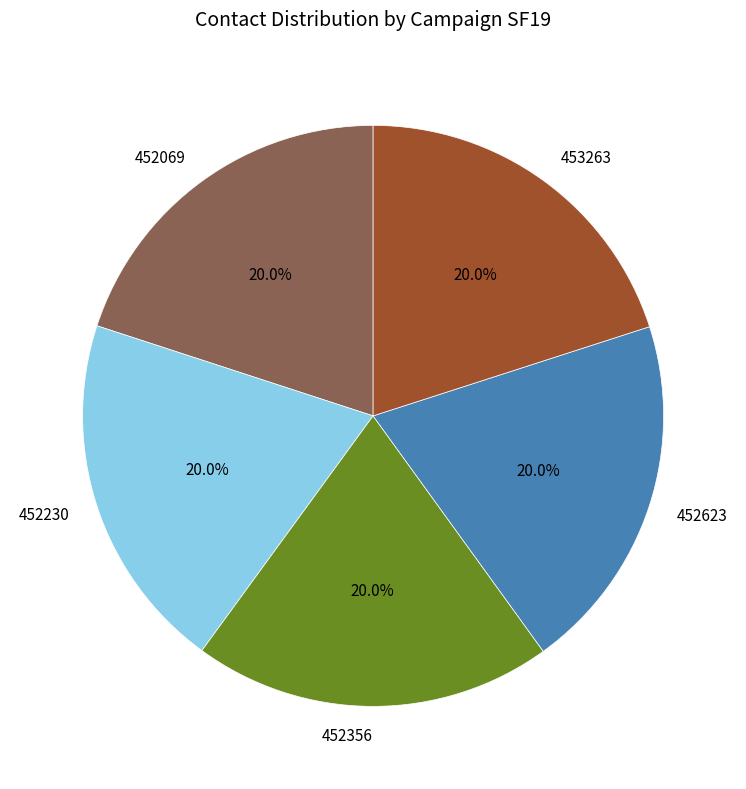

Approximately how many times larger is the value at 453263 compared to 452069?

1.0